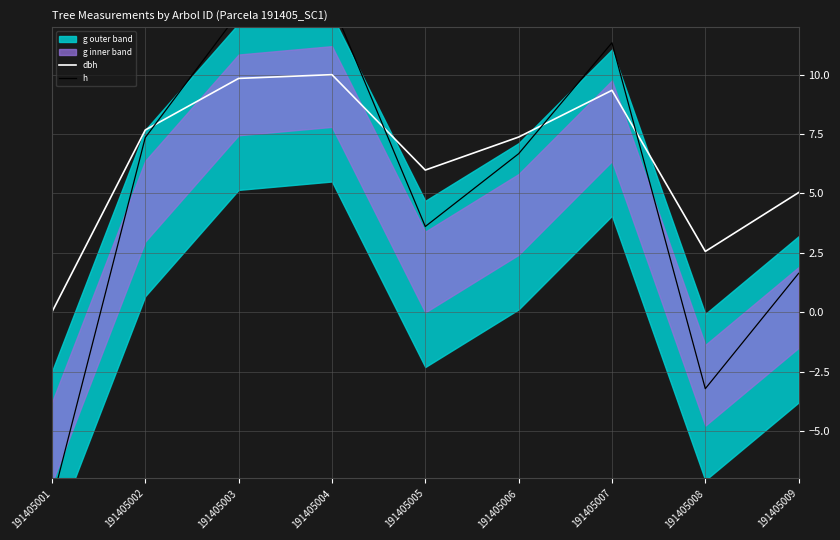

How many lines are shown in the chart?

2